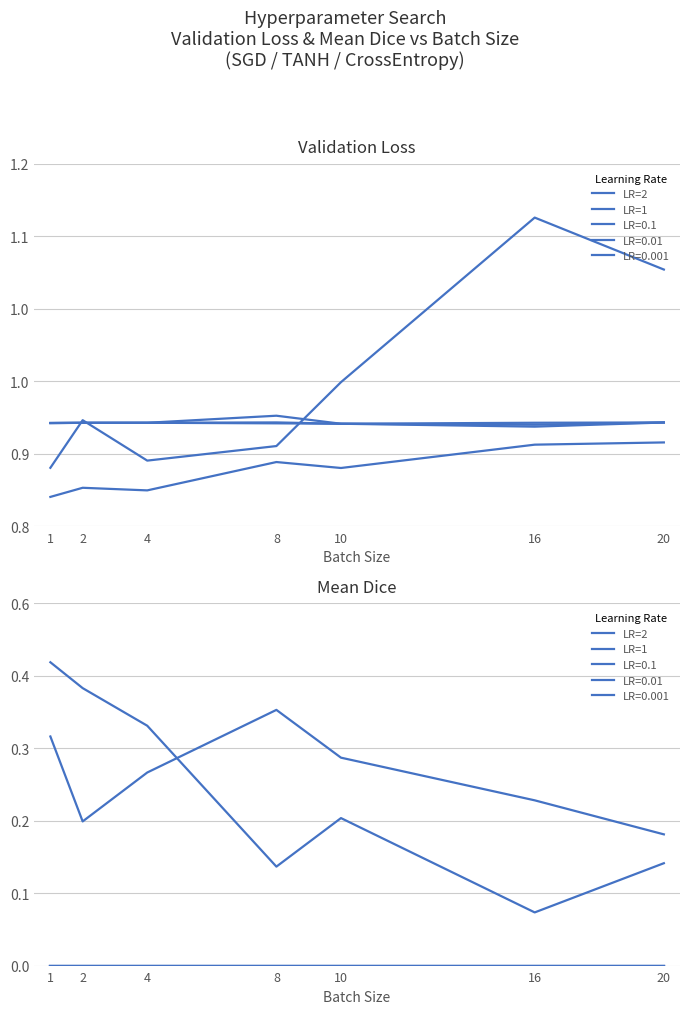

What are all the series names shown in the legend?

LR=2, LR=1, LR=0.1, LR=0.01, LR=0.001